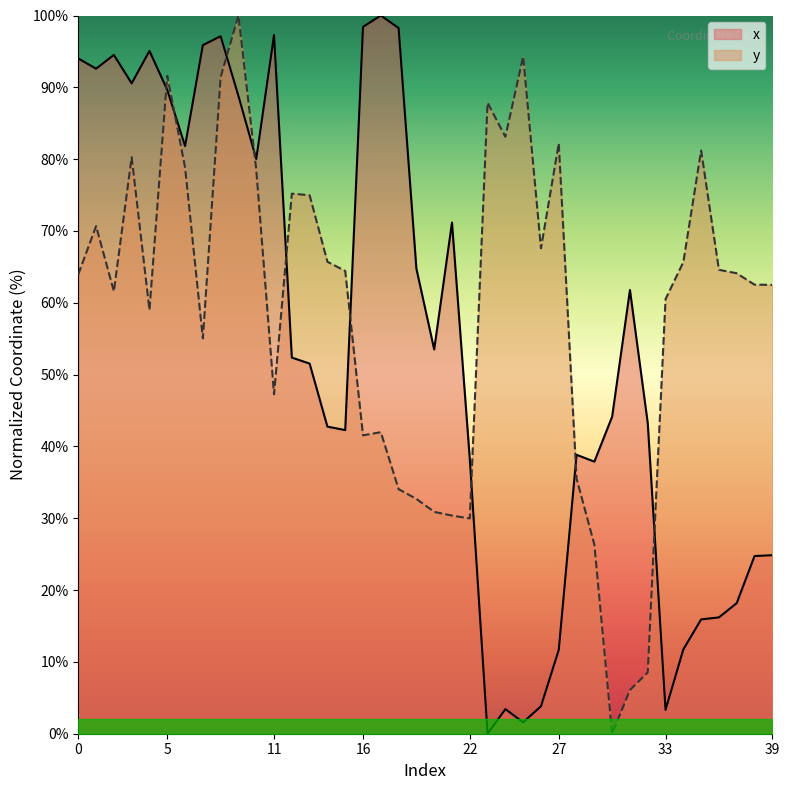

What is the approximate value of y at 22?

30.0